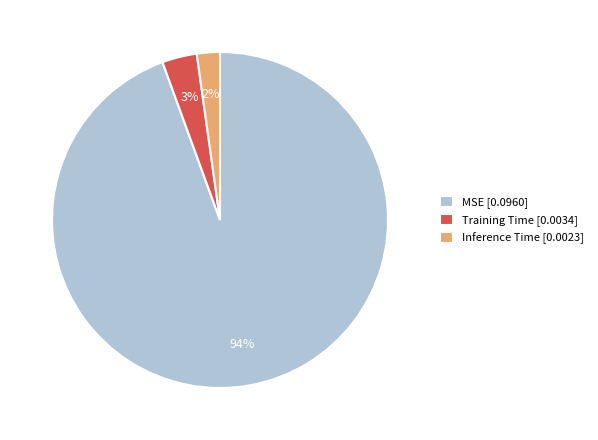

To the nearest percent, what is the combined percentage of MSE and Inference Time?

97%